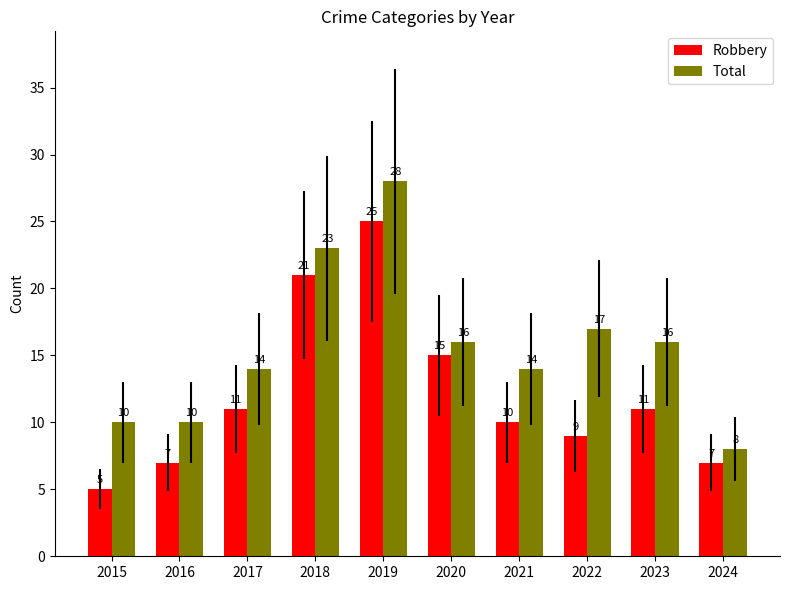

List the series in order of their overall mean, highest first.

Total, Robbery